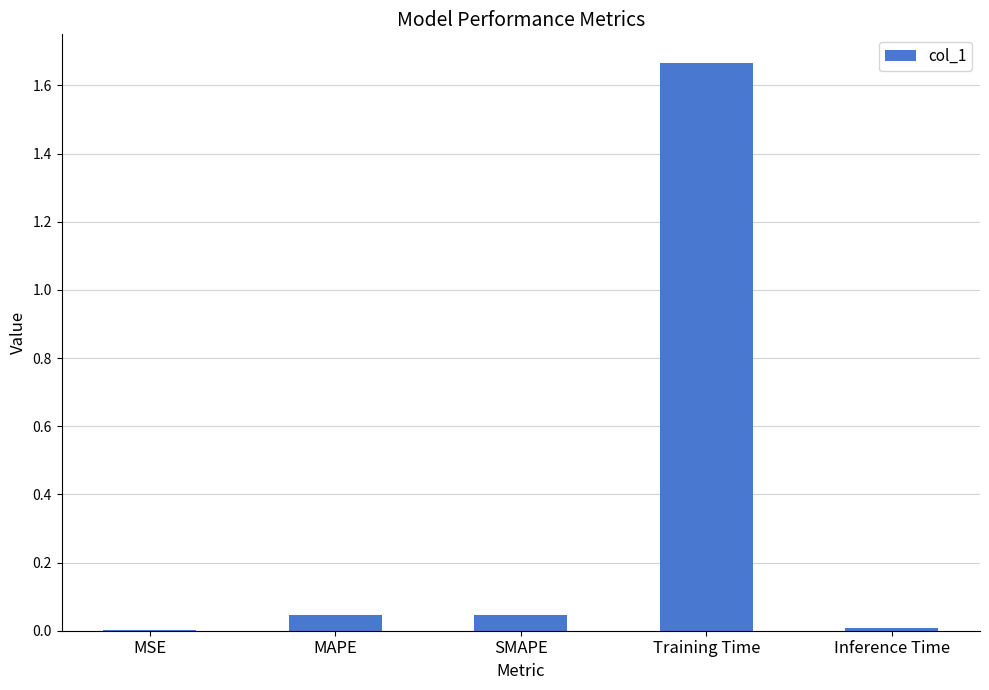

At which category does the chart reach its peak across all series?

Training Time